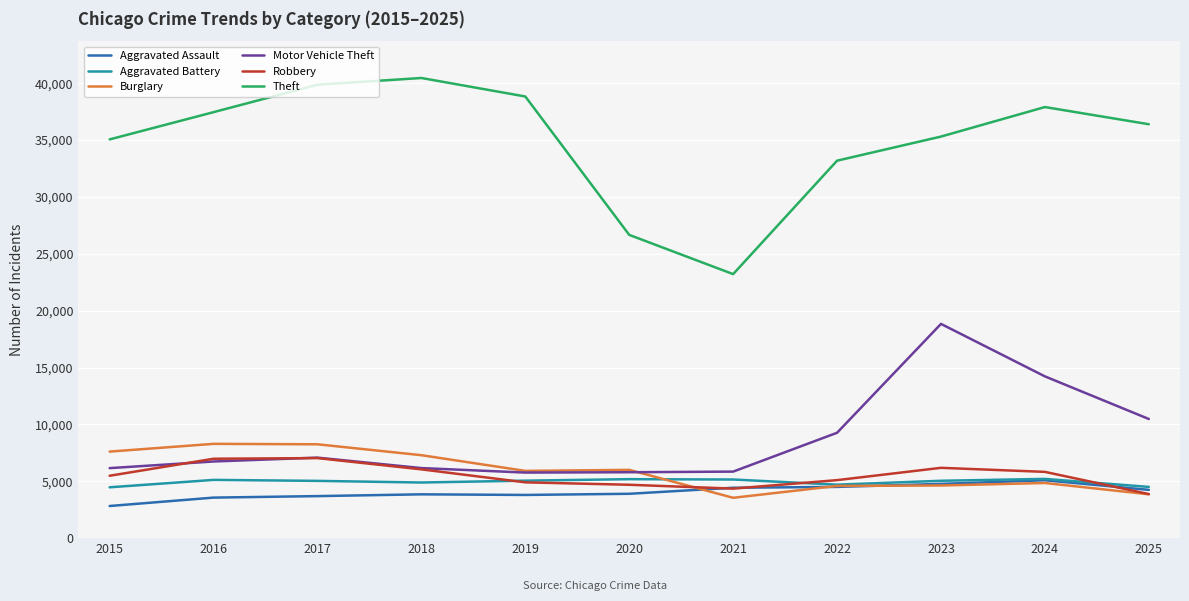

Where does the Burglary series first go above 5914?

2015